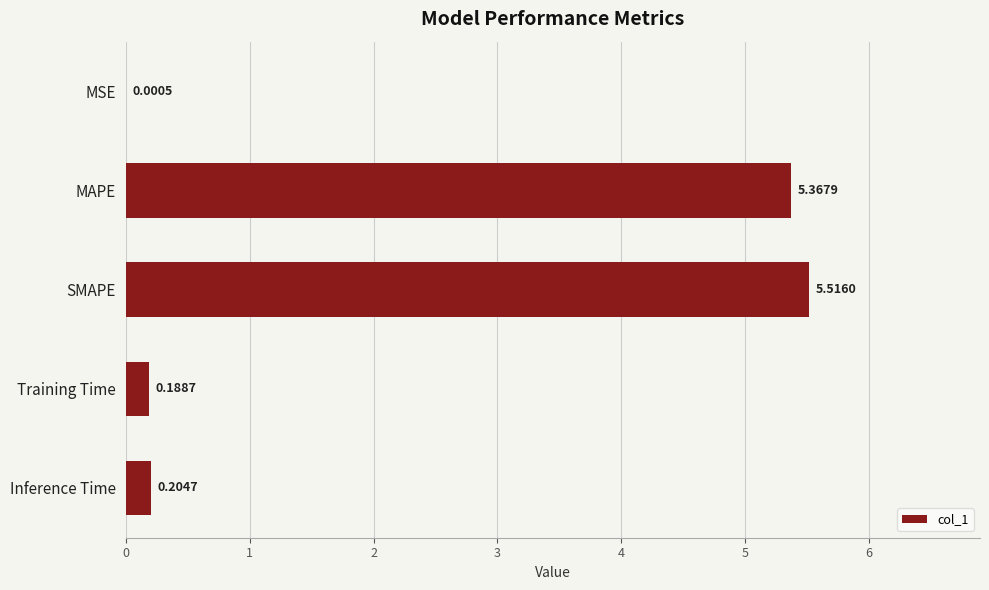

What is the change in value from MAPE to Training Time?

-5.2